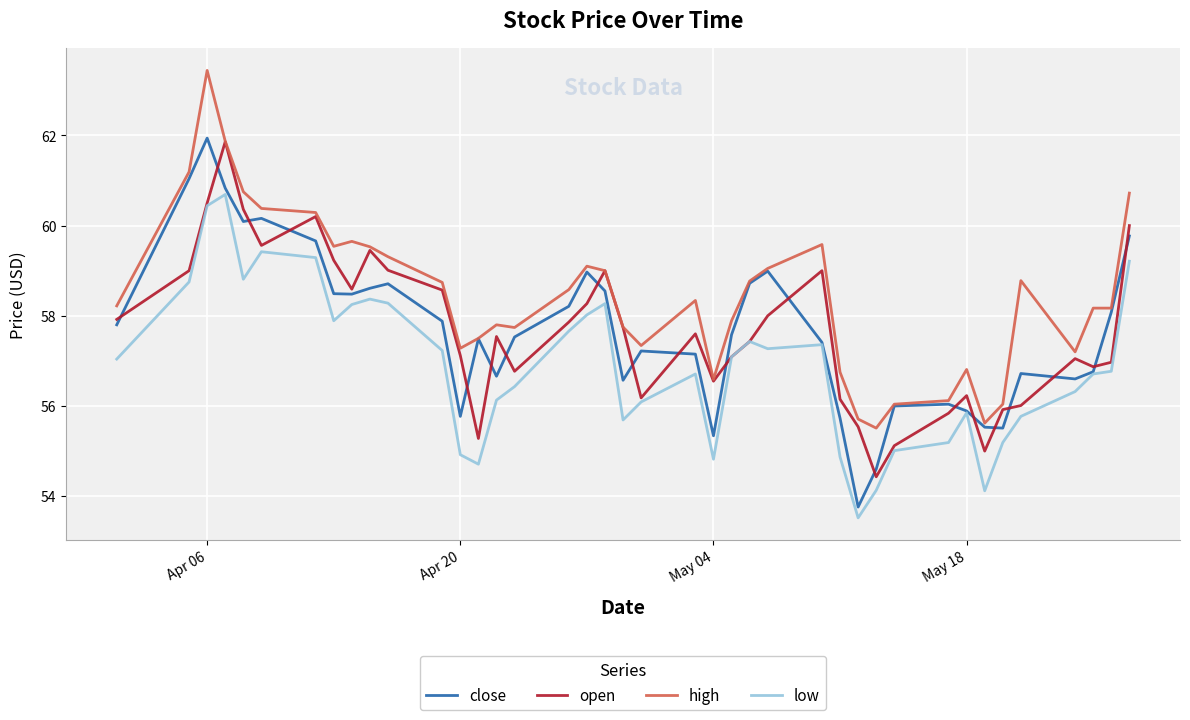

What is the maximum value shown in the chart?

63.4